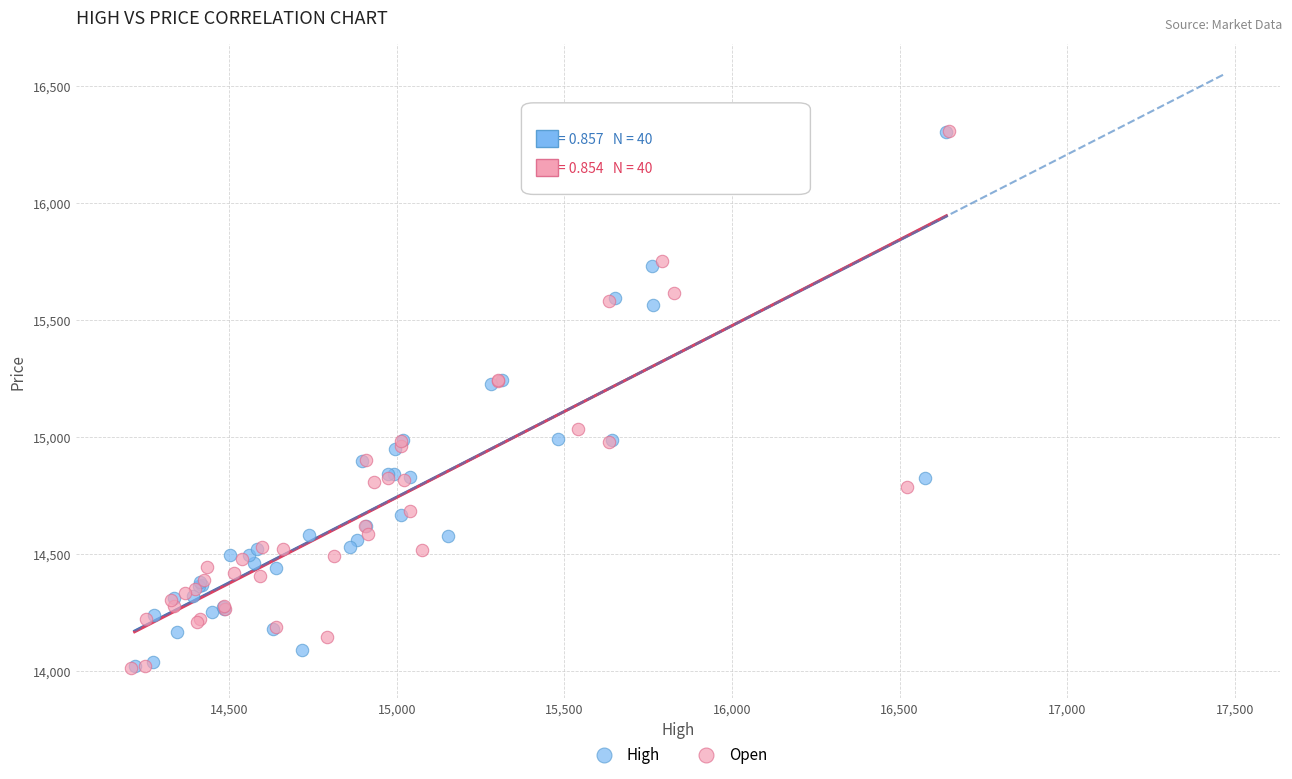

What are all the series names shown in the legend?

High, Open